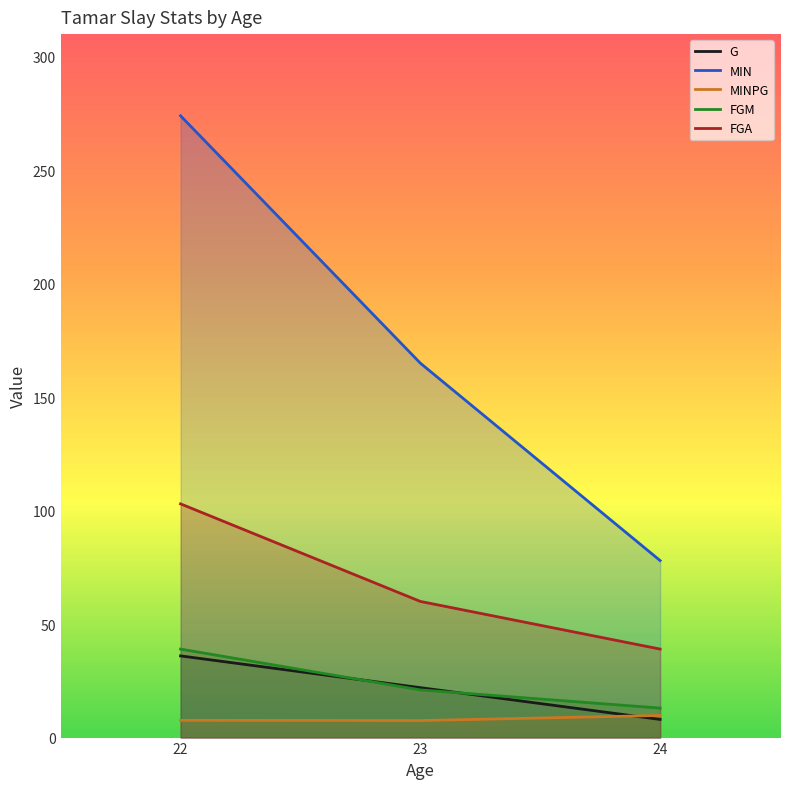

At which category is the sum across all series the highest?

22